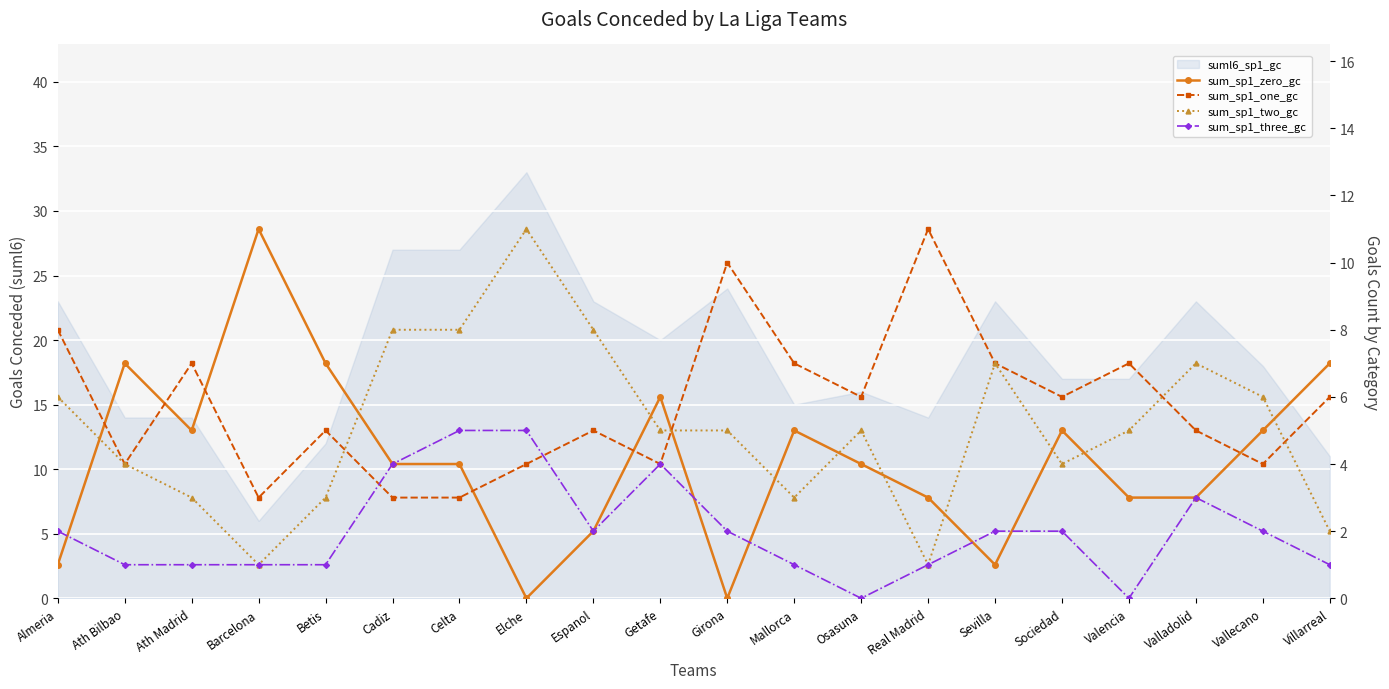

What is the value of the sum_sp1_three_gc point at the 14th from the left?

1